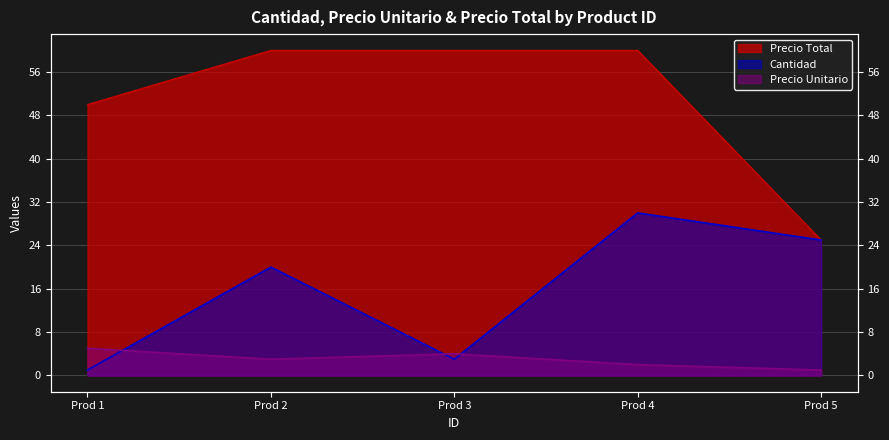

Which category has the lowest value across all series?

Prod 1